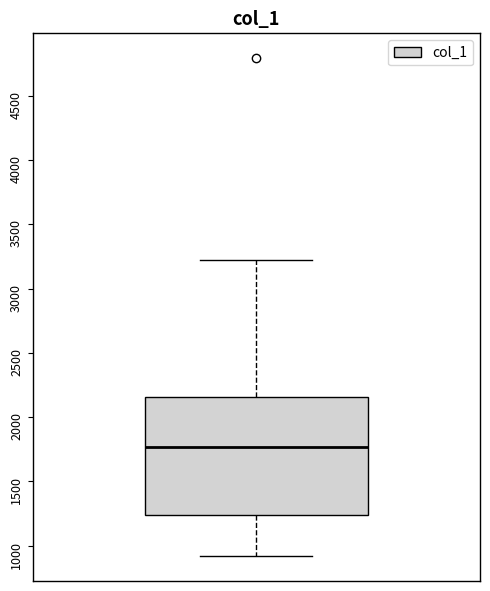

Read this box plot against the y-axis: the position of the median line, the range covered by the box, and the ends of both whiskers. The values are not printed on the chart, so give them approximately, as read against the axis.

median 1750, box 1250 to 2150, whiskers 900 to 3200